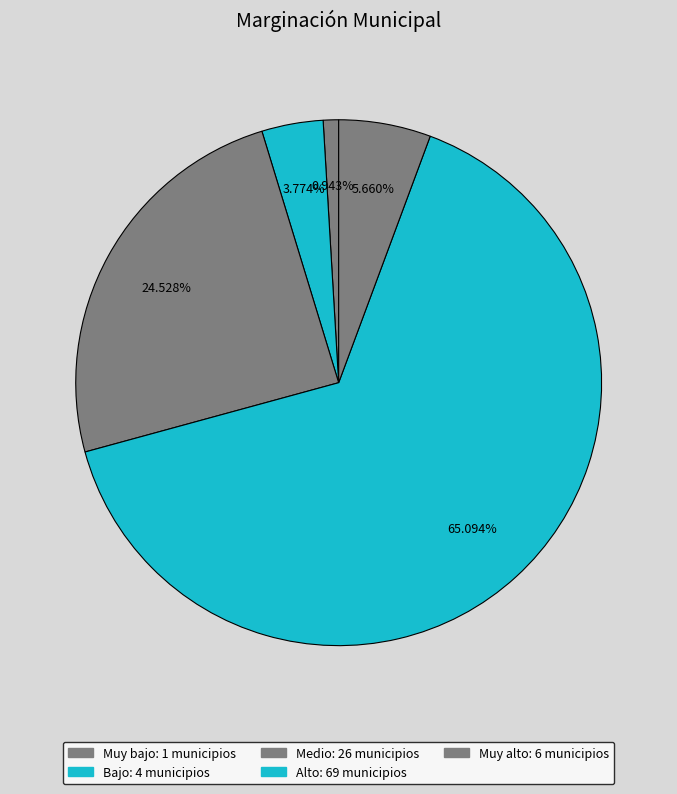

To the nearest percent, what is the difference between the Alto and Muy bajo slice percentages?

64%